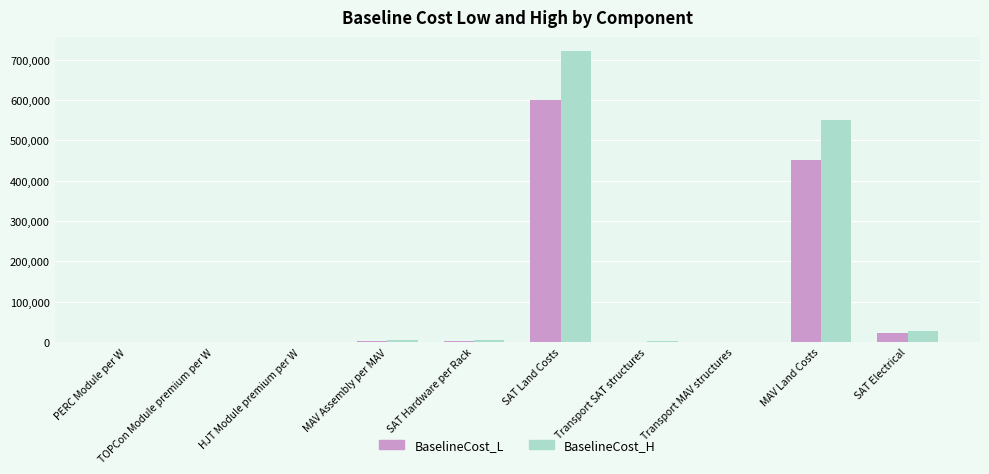

What is the greatest value displayed?

720000.0